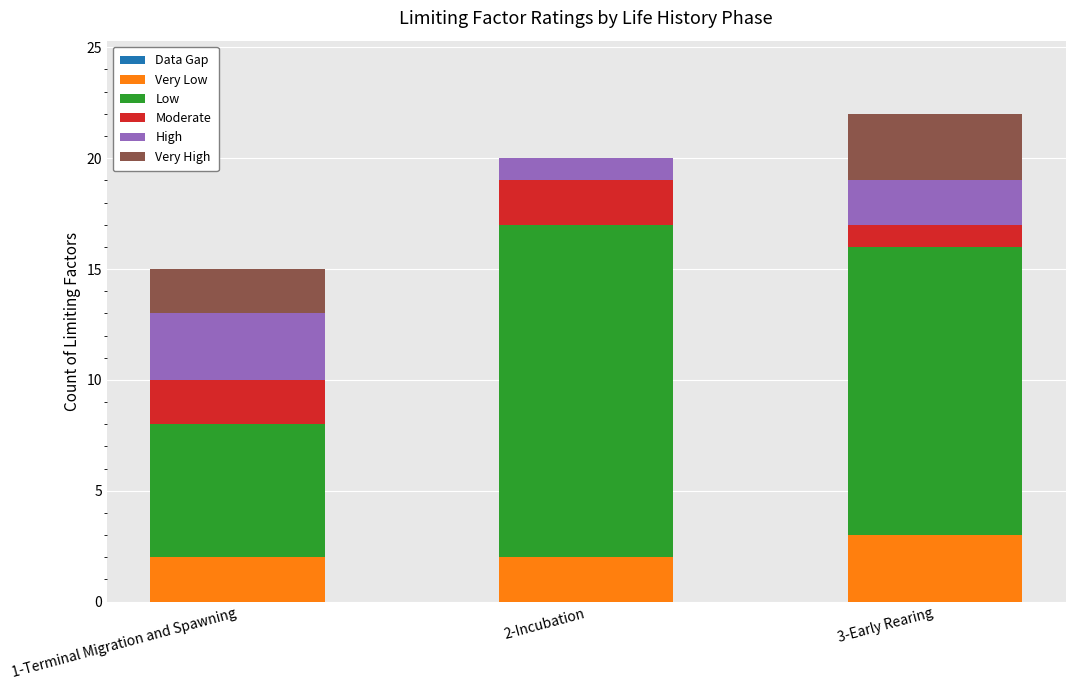

Between 1-Terminal Migration and Spawning and 3-Early Rearing, which series saw the biggest shift?

Low